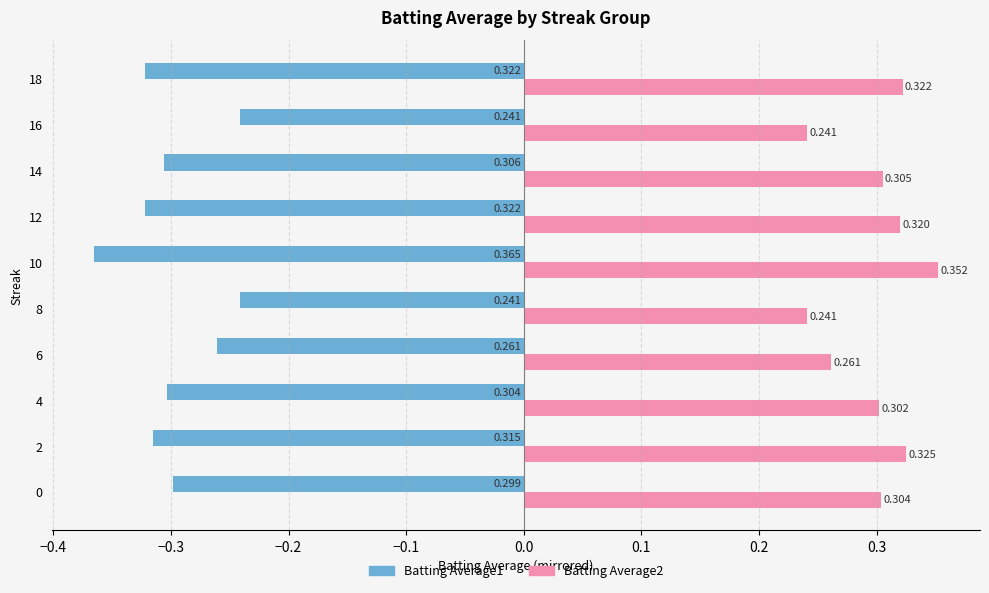

Is the value of Batting Average1 at 0 greater than the value of Batting Average2 at 2?

No